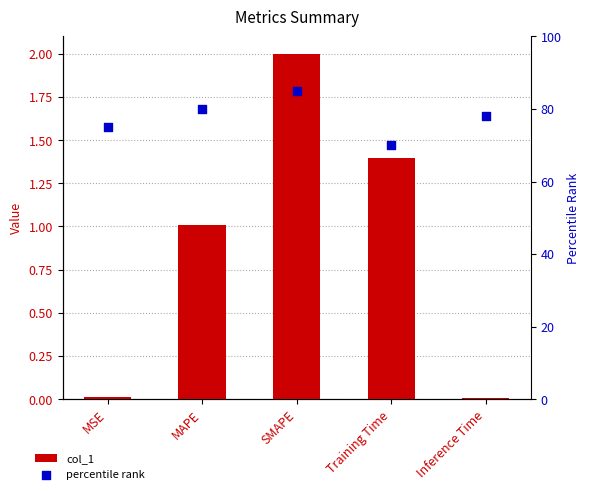

At which category is the sum across all series the highest?

SMAPE